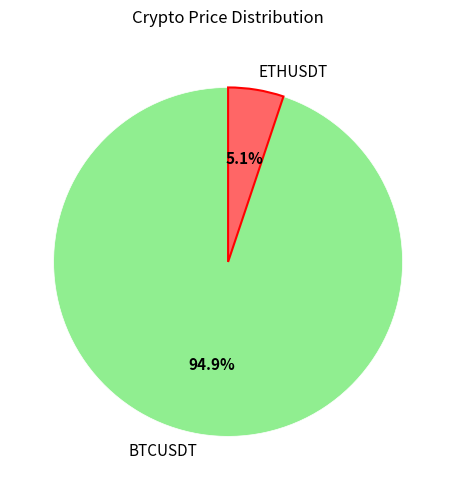

To the nearest percent, what is the combined percentage of ETHUSDT and BTCUSDT?

100%